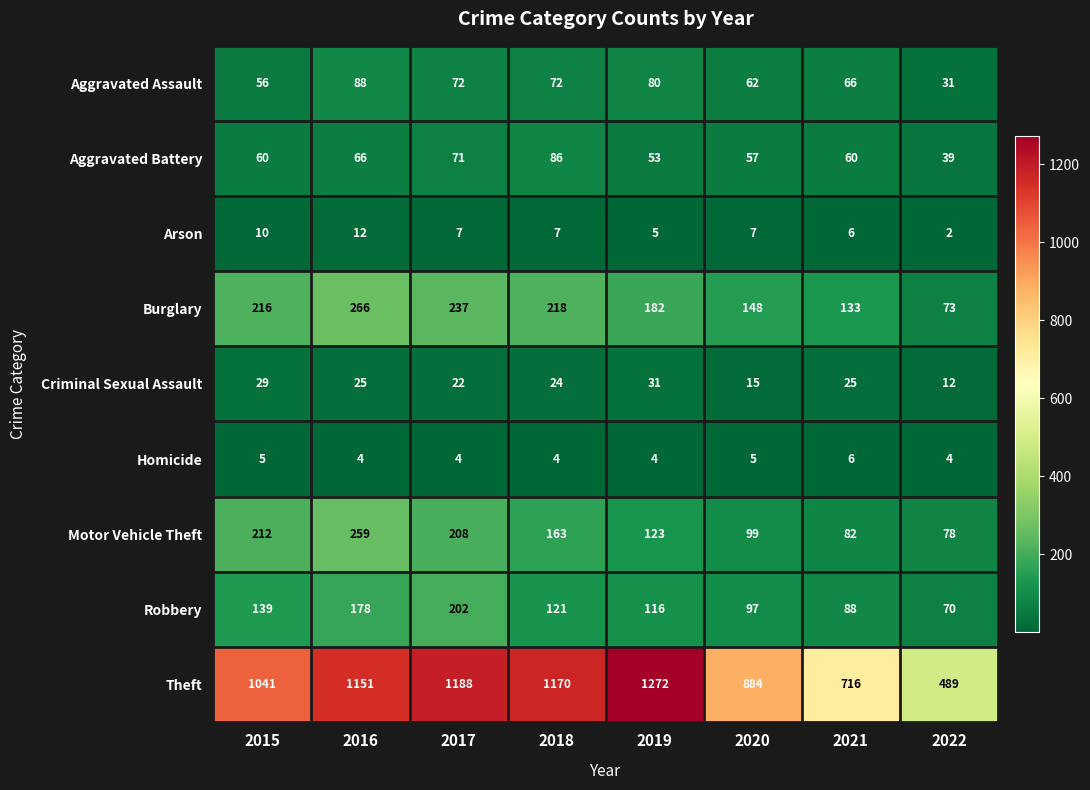

What is the total value across all series at 2022?

798